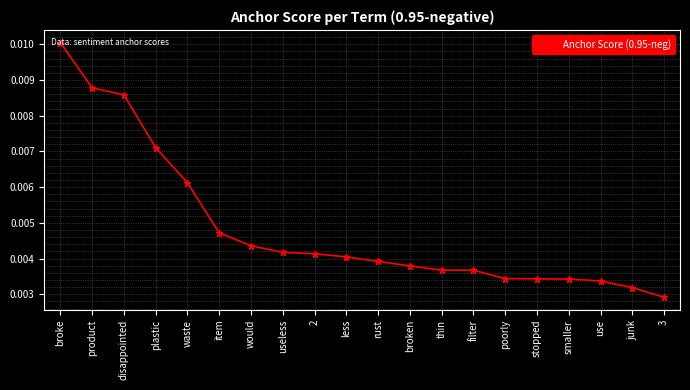

What is the label of the 6th point from the right?

poorly